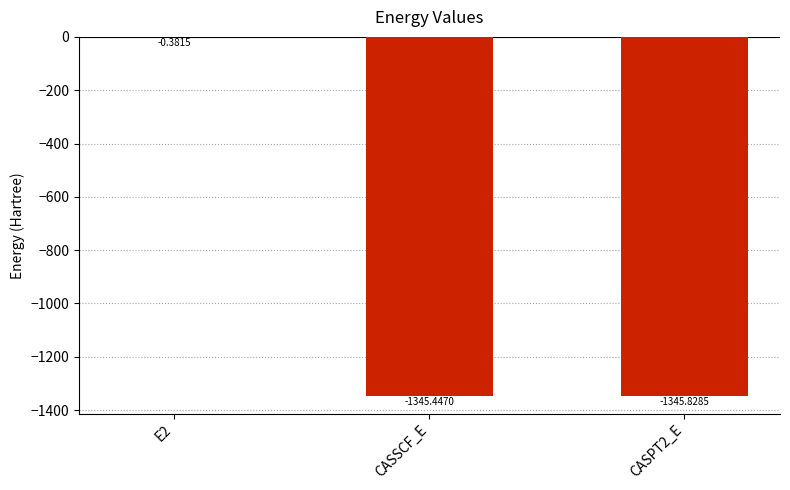

What is the difference between the values at CASPT2_E and E2?

1345.4